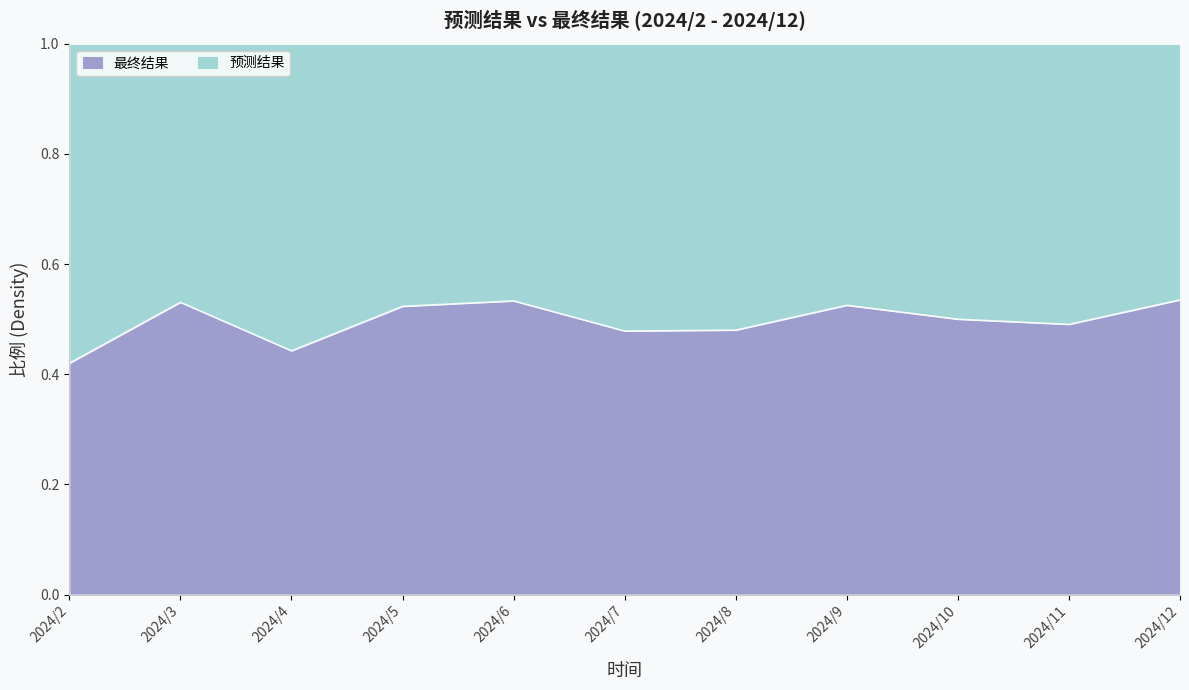

Which category has the lowest value across all series?

2024/2